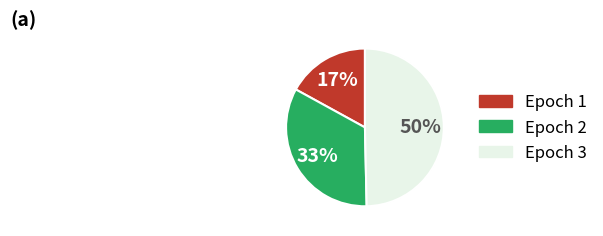

Does Epoch 1 represent more than half of the total?

No